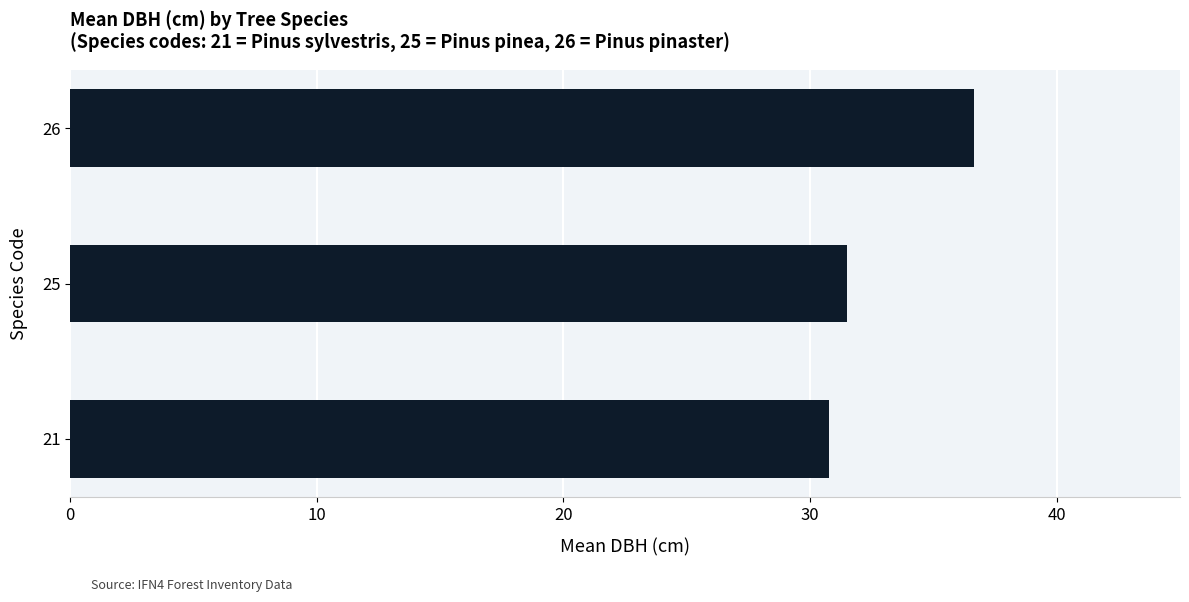

How many categories are shown in the chart?

3